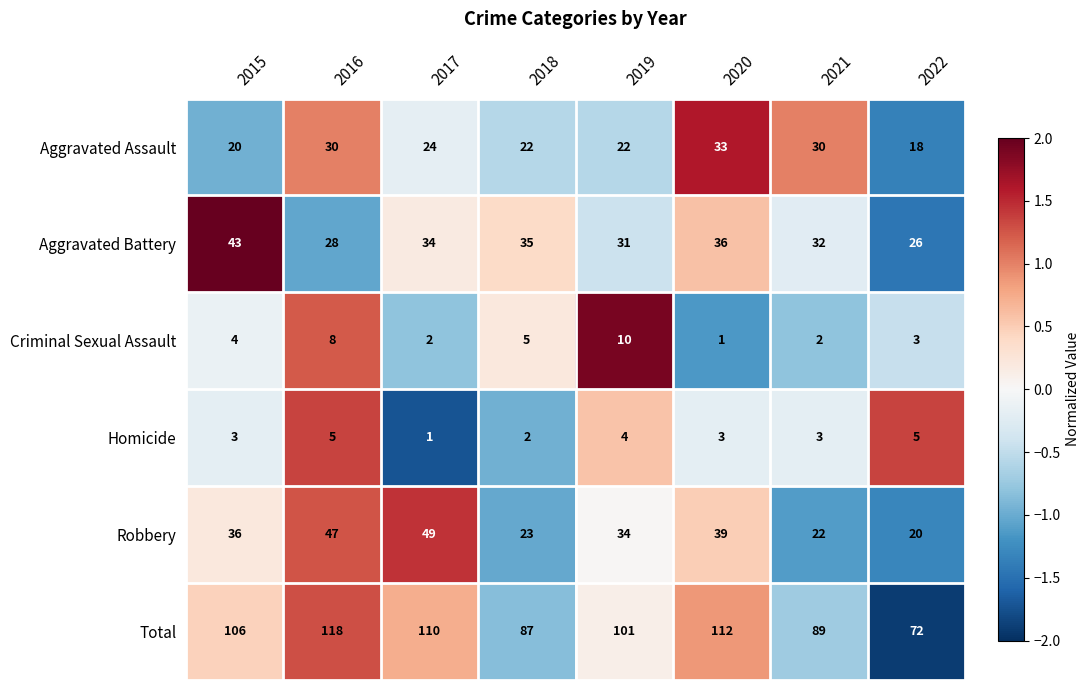

How many values in the Criminal Sexual Assault series are below 4?

4